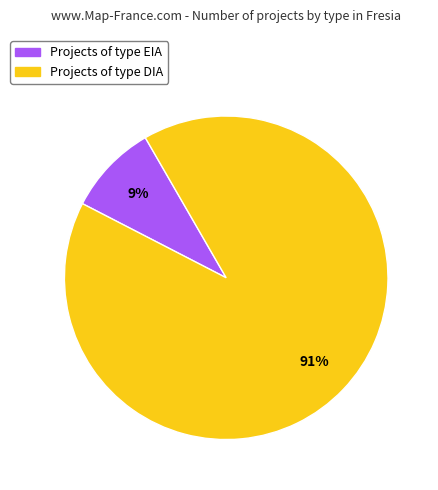

Which has a higher value, Projects of type EIA or Projects of type DIA?

Projects of type DIA